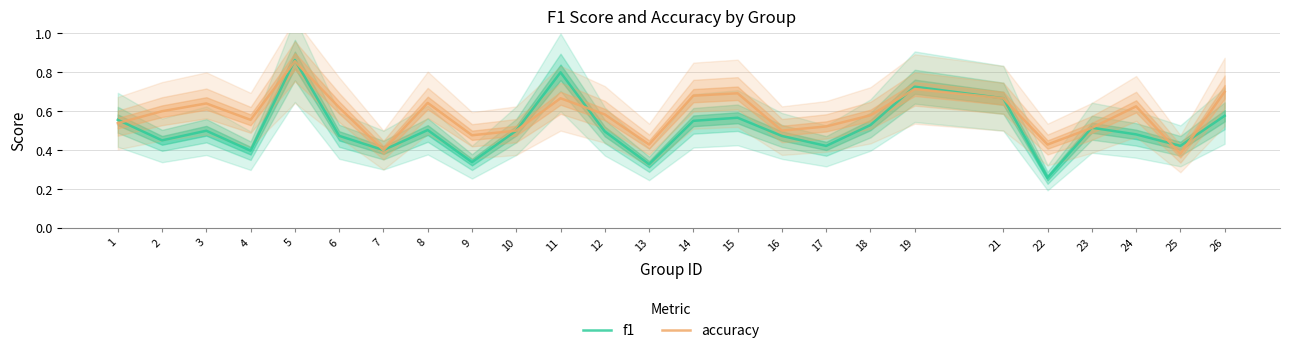

What is the approximate value of f1 at 9?

0.3